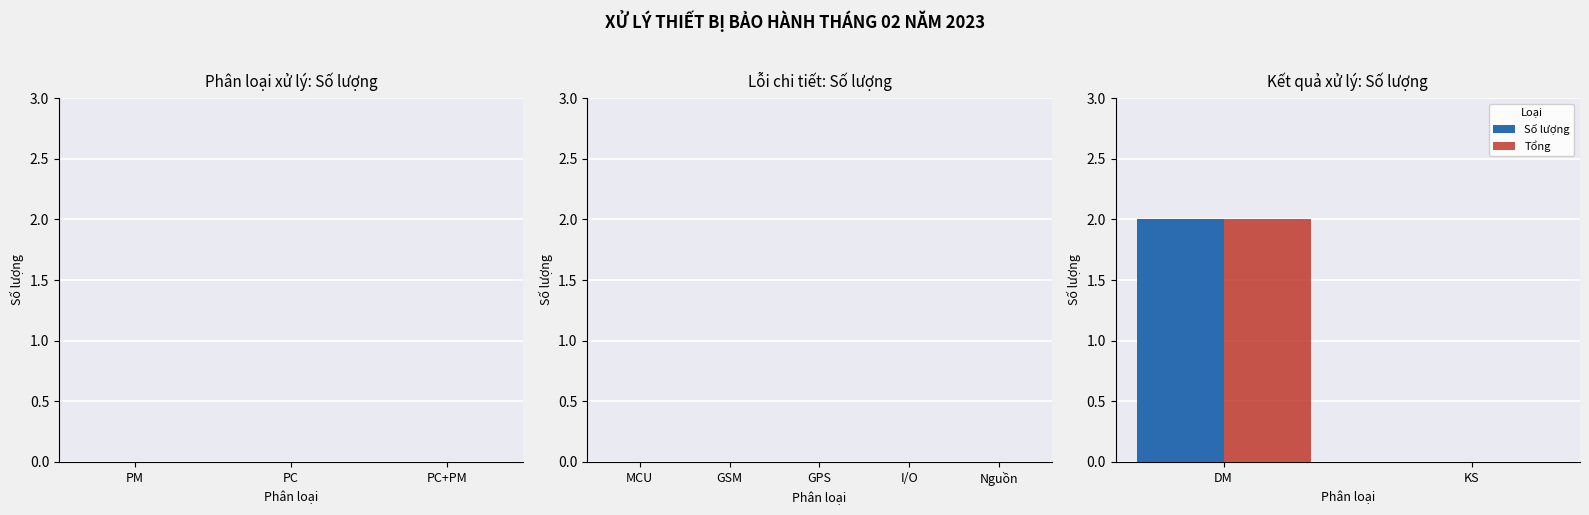

Count the number of categories in the chart.

2